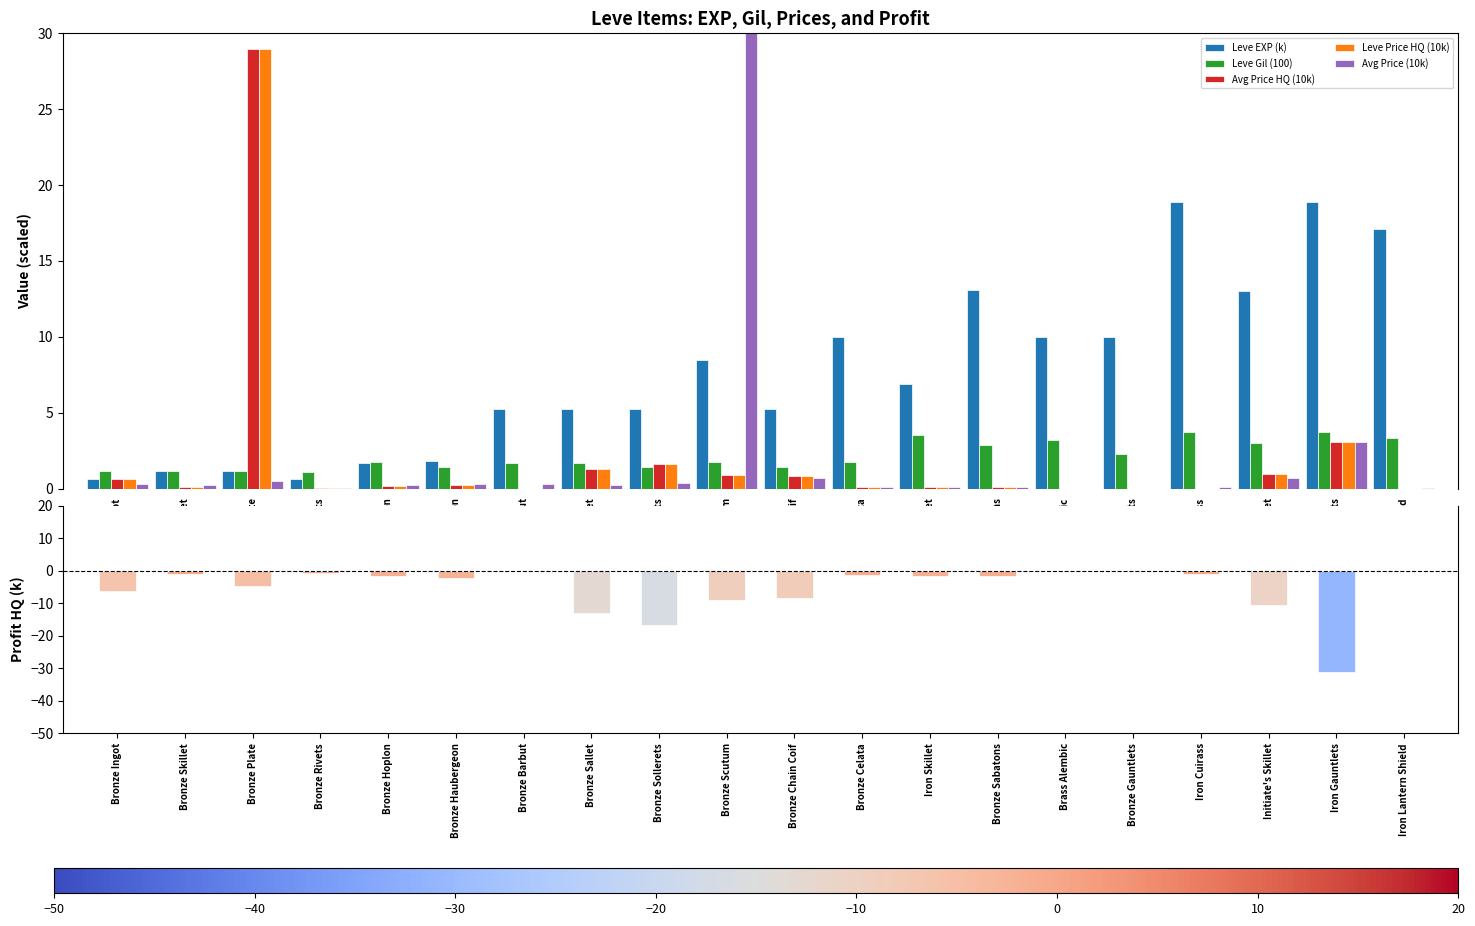

What is the average value of the Leve EXP (k) series?

7.7